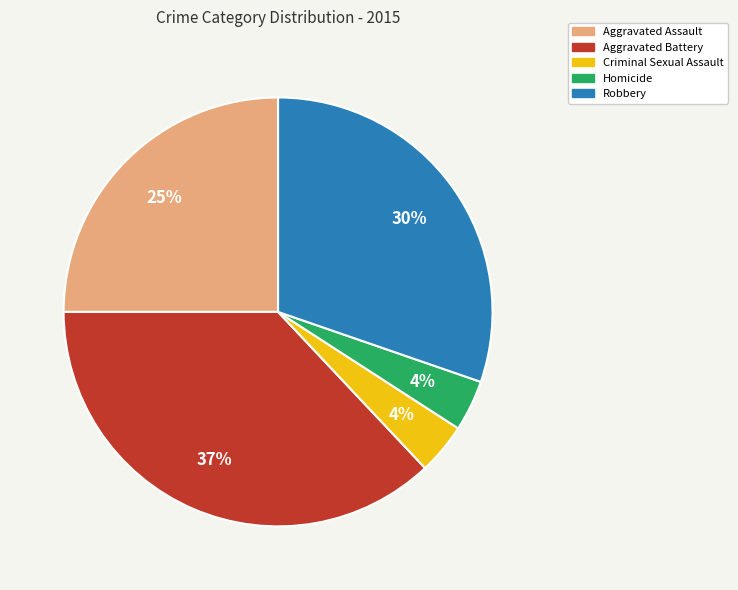

Do Robbery and Homicide together represent more than half of the pie?

No